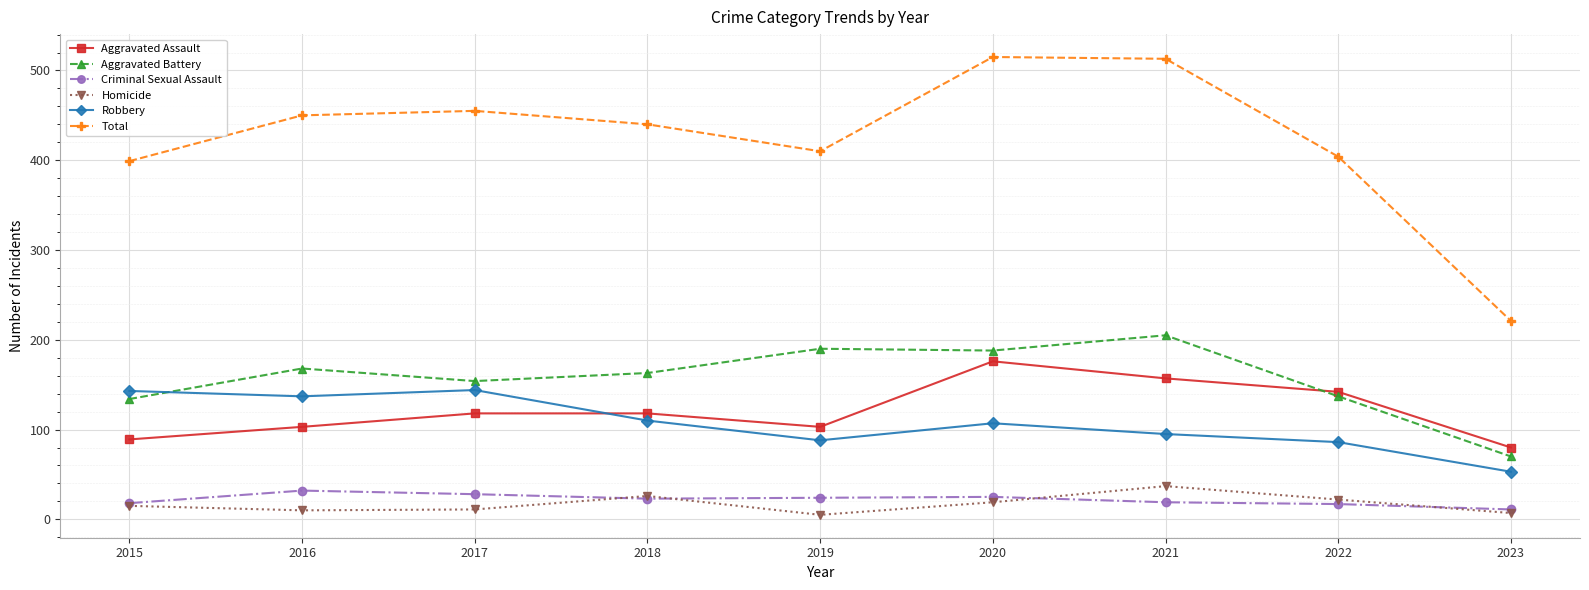

True or false: Robbery has a value of 136 at 2021.

False